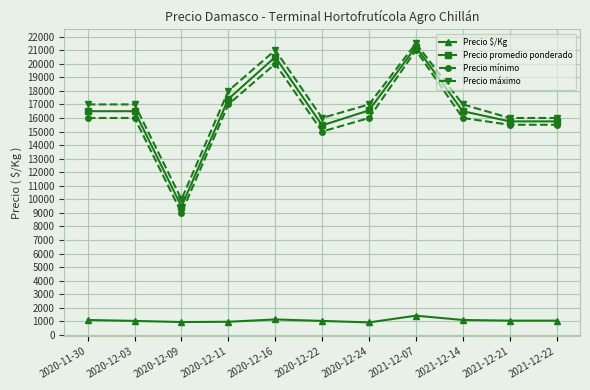

Between 2020-12-22 and 2021-12-22, which series saw the biggest shift?

Precio mínimo